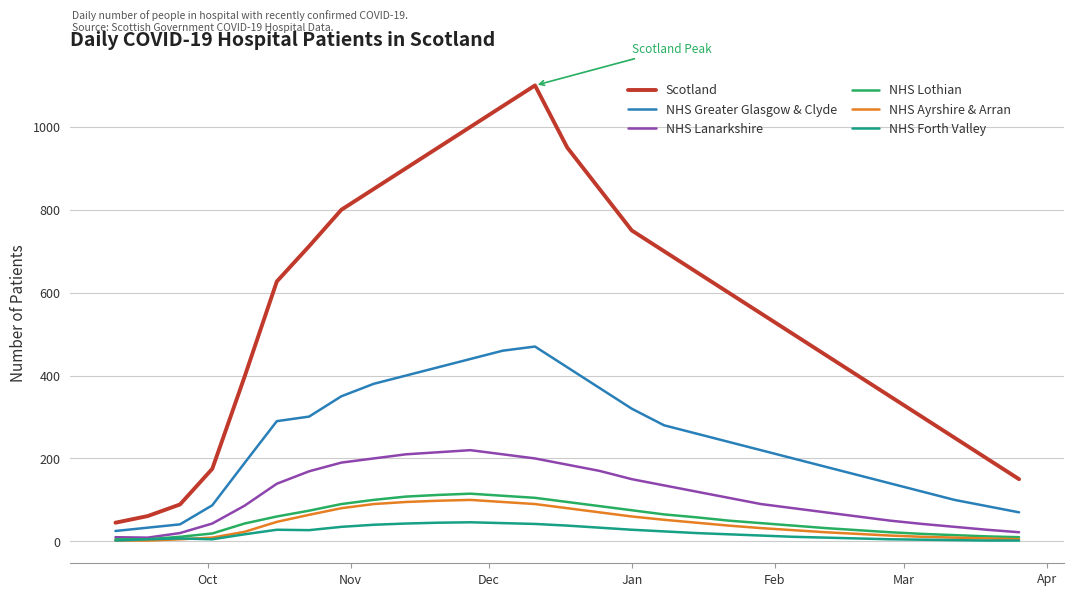

What is the minimum value for Scotland?

45